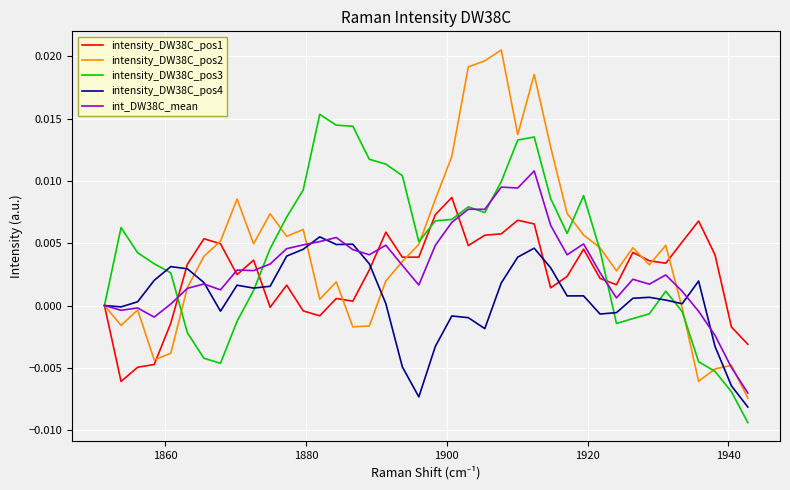

List the series in order of their peak value, highest first.

intensity_DW38C_pos2, intensity_DW38C_pos3, int_DW38C_mean, intensity_DW38C_pos1, intensity_DW38C_pos4